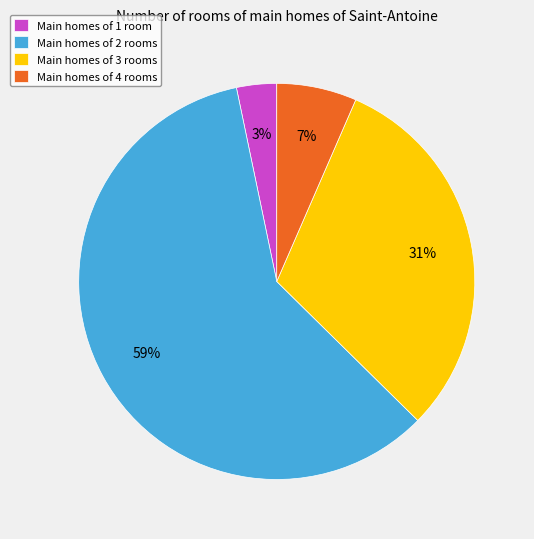

To the nearest percent, what percentage of the pie is Main homes of 3 rooms?

31%